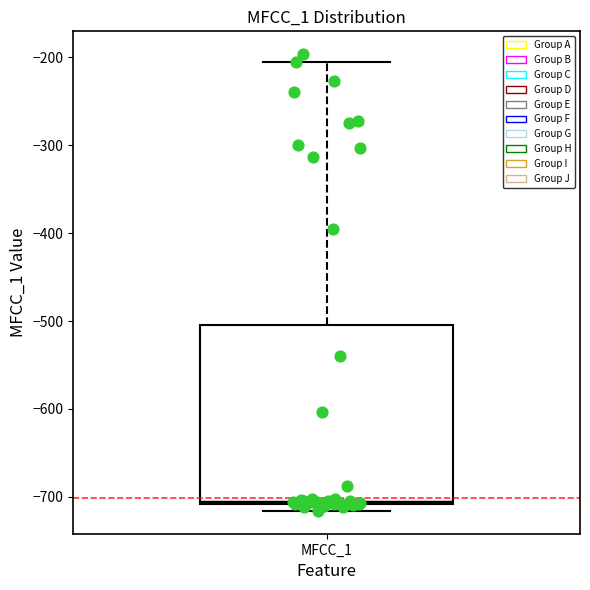

Read this box plot against the y-axis: the position of the median line, the range covered by the box, and the ends of both whiskers. The values are not printed on the chart, so give them approximately, as read against the axis.

median -710, box -710 to -500, whiskers -720 to -200